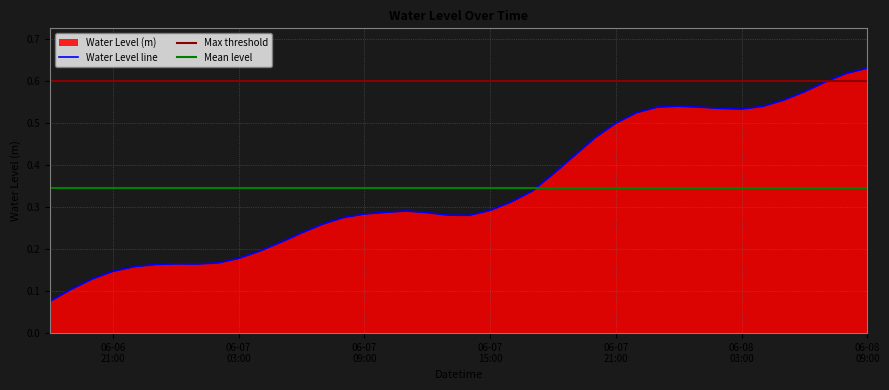

What is the change in value from 2023-06-07 03:00:00 to 2023-06-07 16:00:00?

+0.1